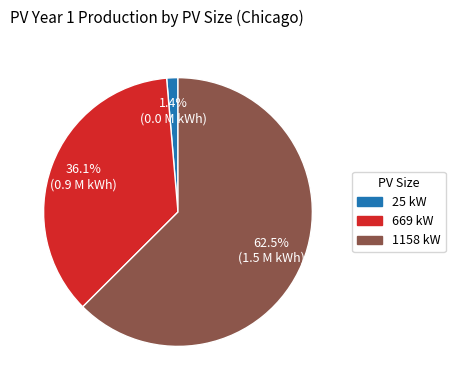

Is there a majority slice in this chart?

Yes